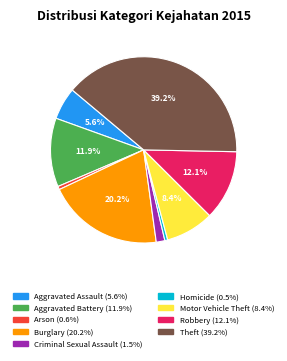

What percentage is NOT represented by Robbery?

87.9%